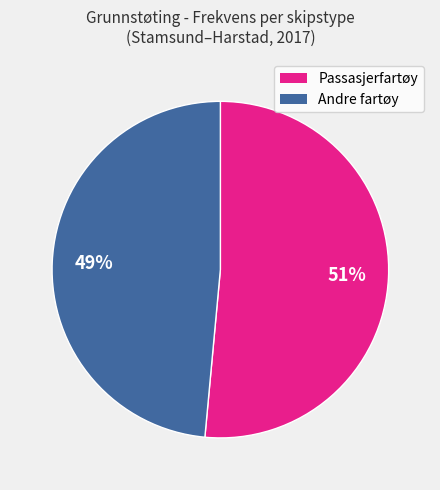

Do Passasjerfartøy and Andre fartøy together represent more than half of the pie?

Yes